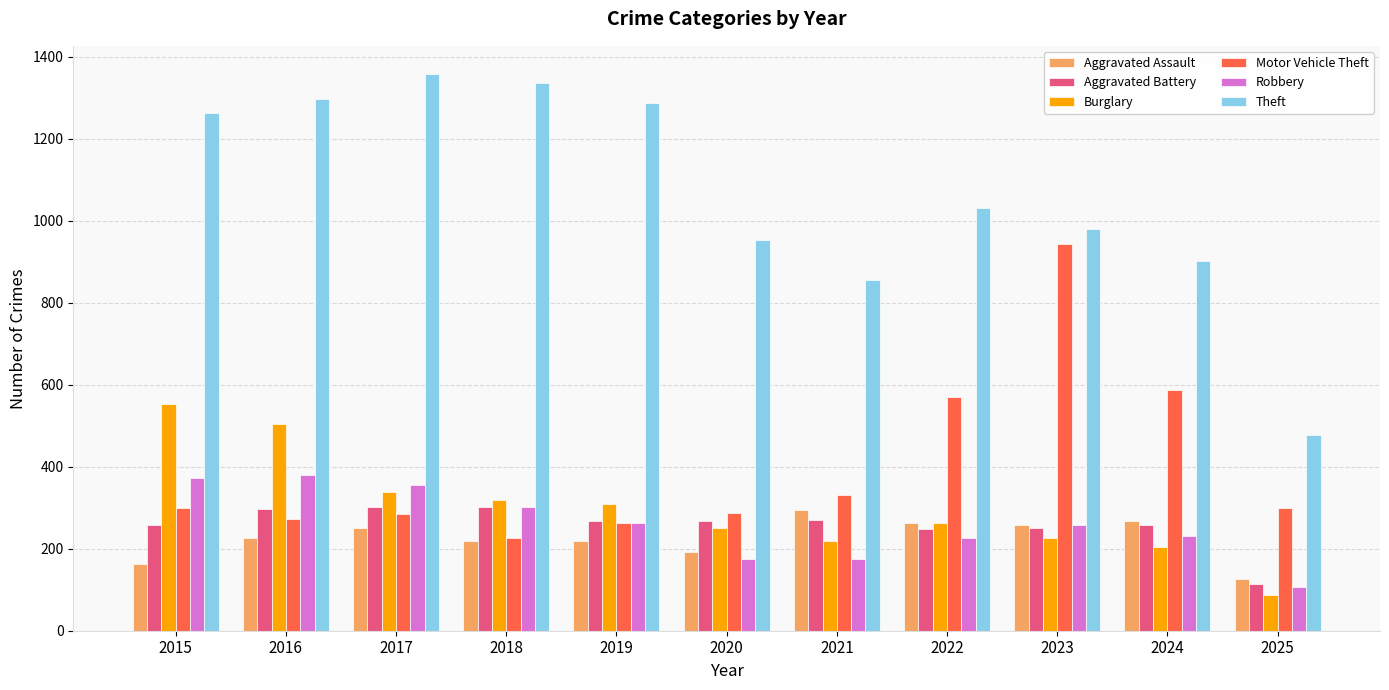

What is the minimum value shown in the chart?

86